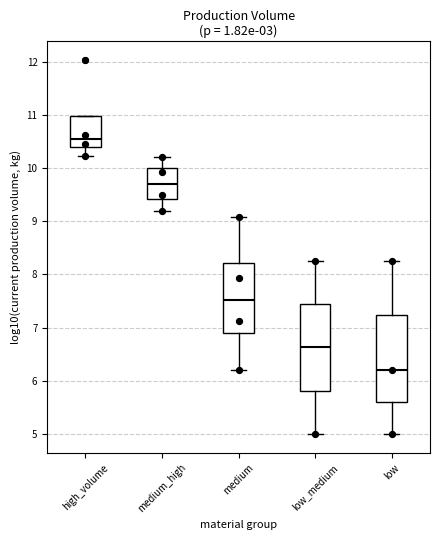

Which box's median line is the lowest?

low